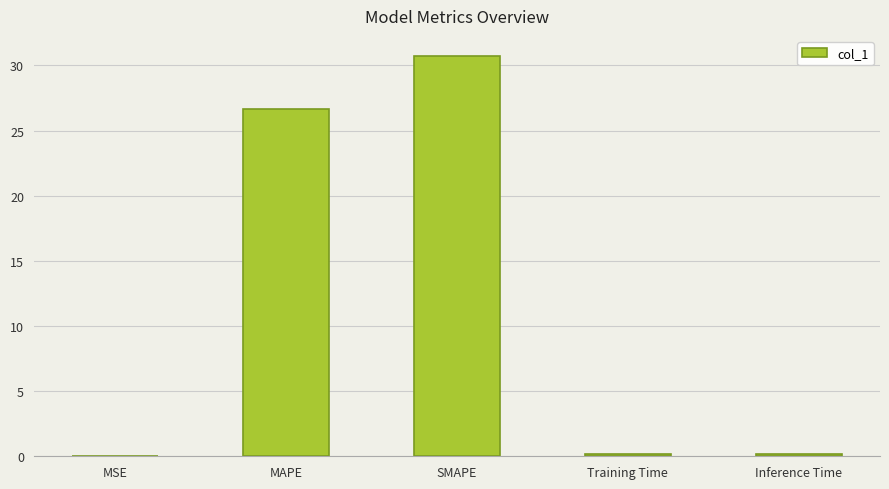

At which category does the chart reach its peak across all series?

SMAPE